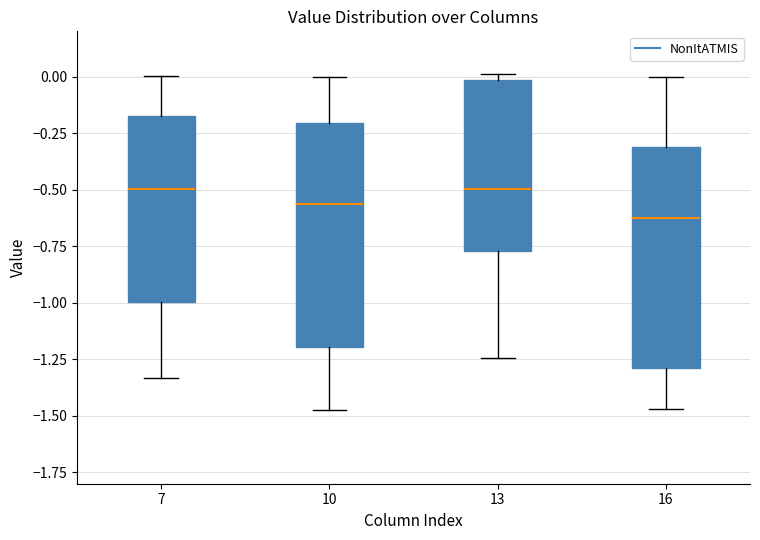

Reading left to right, read every box against the y-axis: the position of its median line, the range the box covers, and the ends of its whiskers. The values are not printed on the chart, so give them approximately, as read against the axis.

7: median -0.50, box -1.00 to -0.15, whiskers -1.35 to 0.00
10: median -0.55, box -1.20 to -0.20, whiskers -1.45 to 0.00
13: median -0.50, box -0.75 to 0.00, whiskers -1.25 to 0.00 (just above the box's upper edge)
16: median -0.60, box -1.30 to -0.30, whiskers -1.45 to 0.00